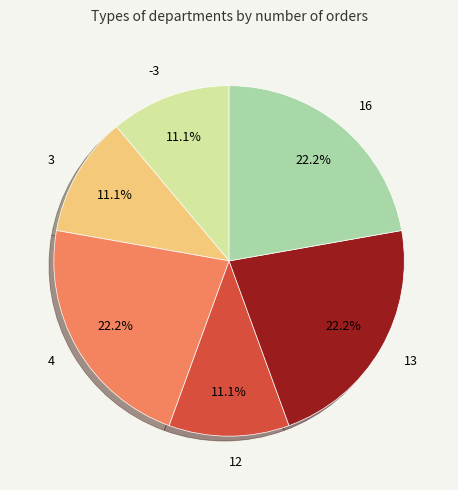

Does any single category account for the majority?

No